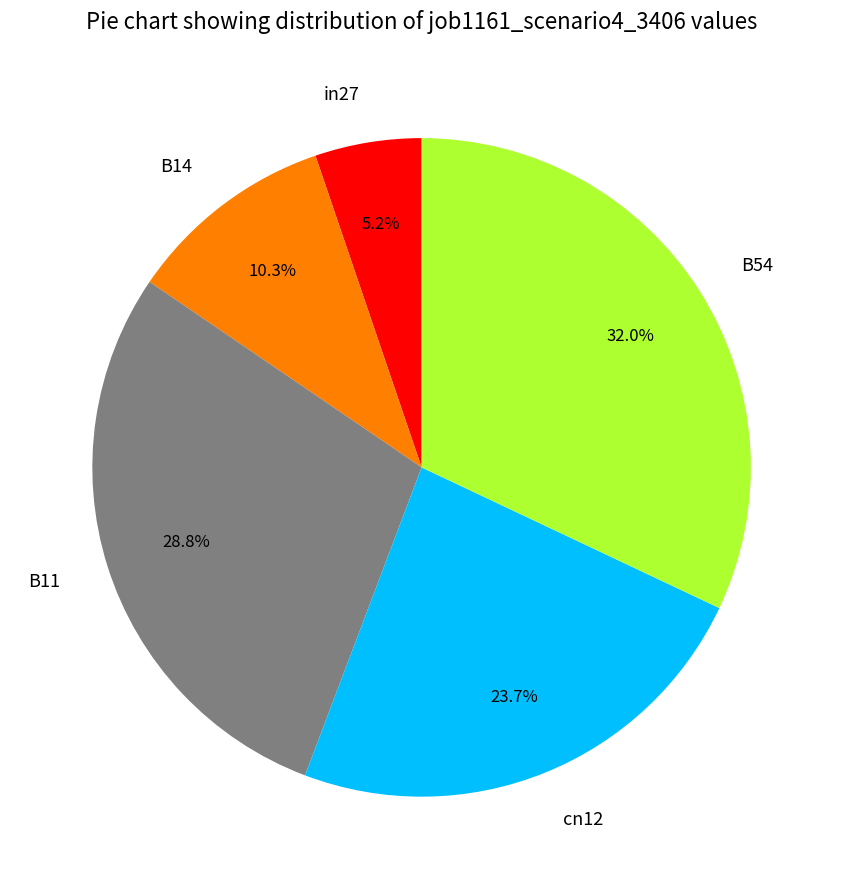

The in27 slice represents 1% of the pie. True or false?

False